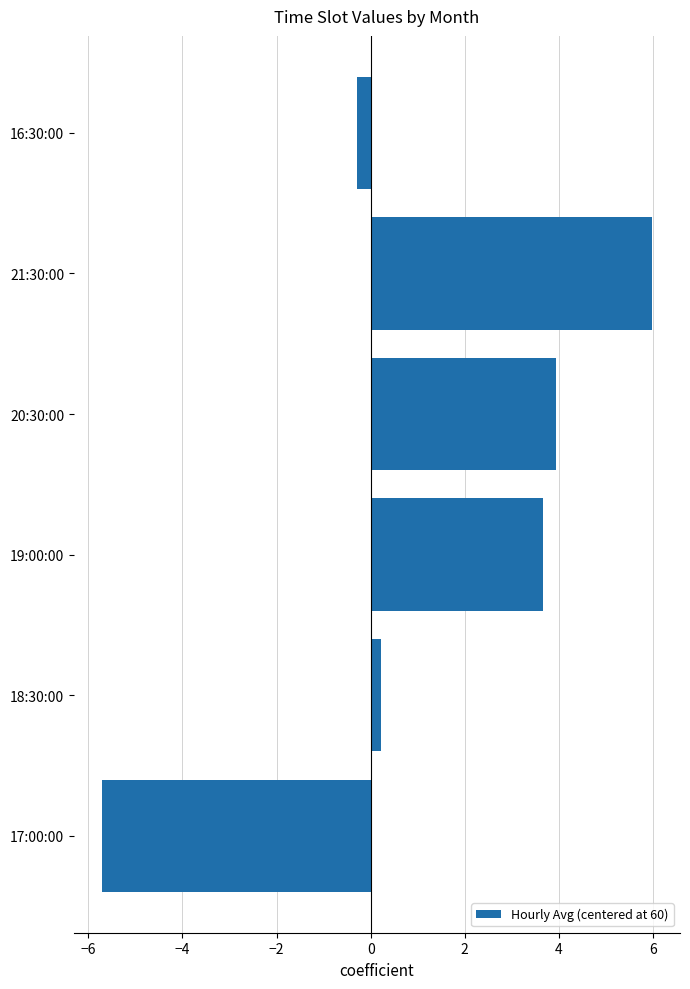

Which has a higher value, 20:30:00 or 16:30:00?

20:30:00